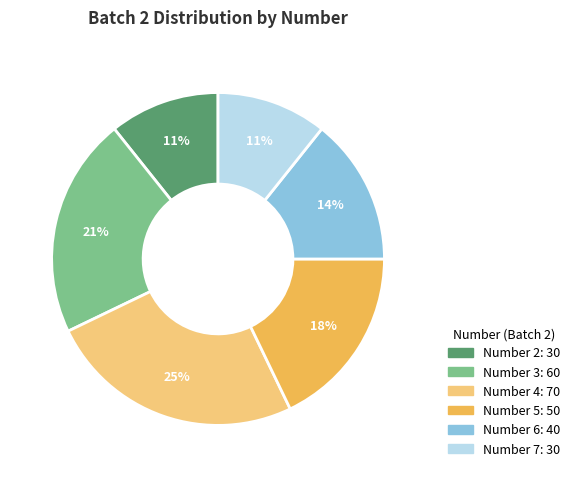

To the nearest percent, what is the average slice percentage?

17%